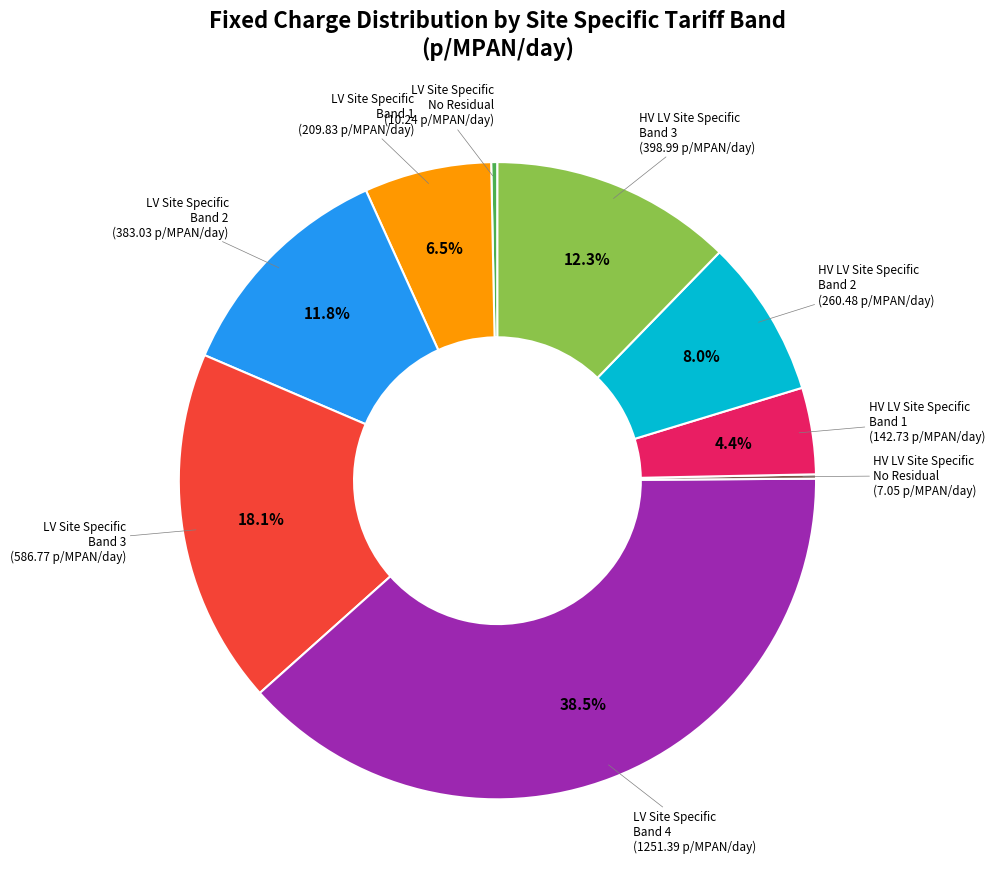

Does any single category account for the majority?

No